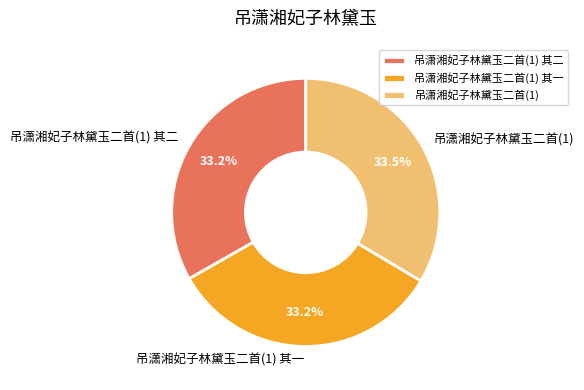

Is there a majority slice in this chart?

No